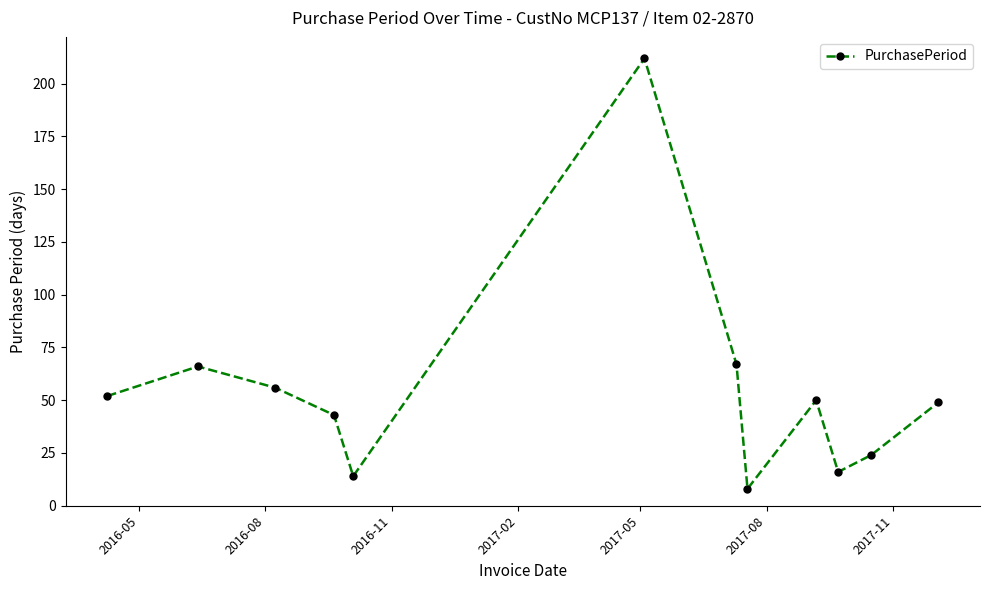

What is the value of the 1st point from the left?

52